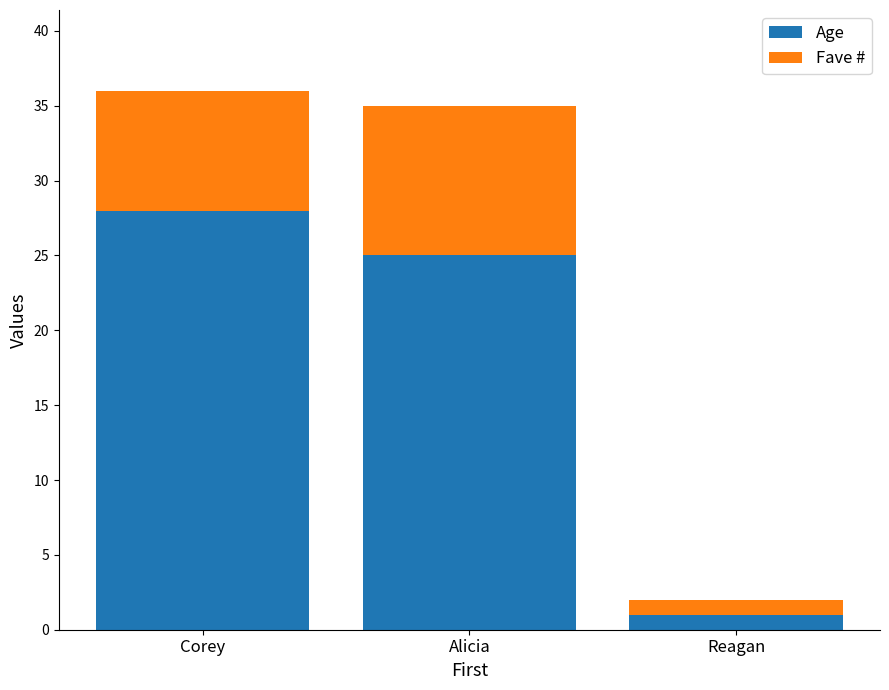

How many bars are there in total?

3